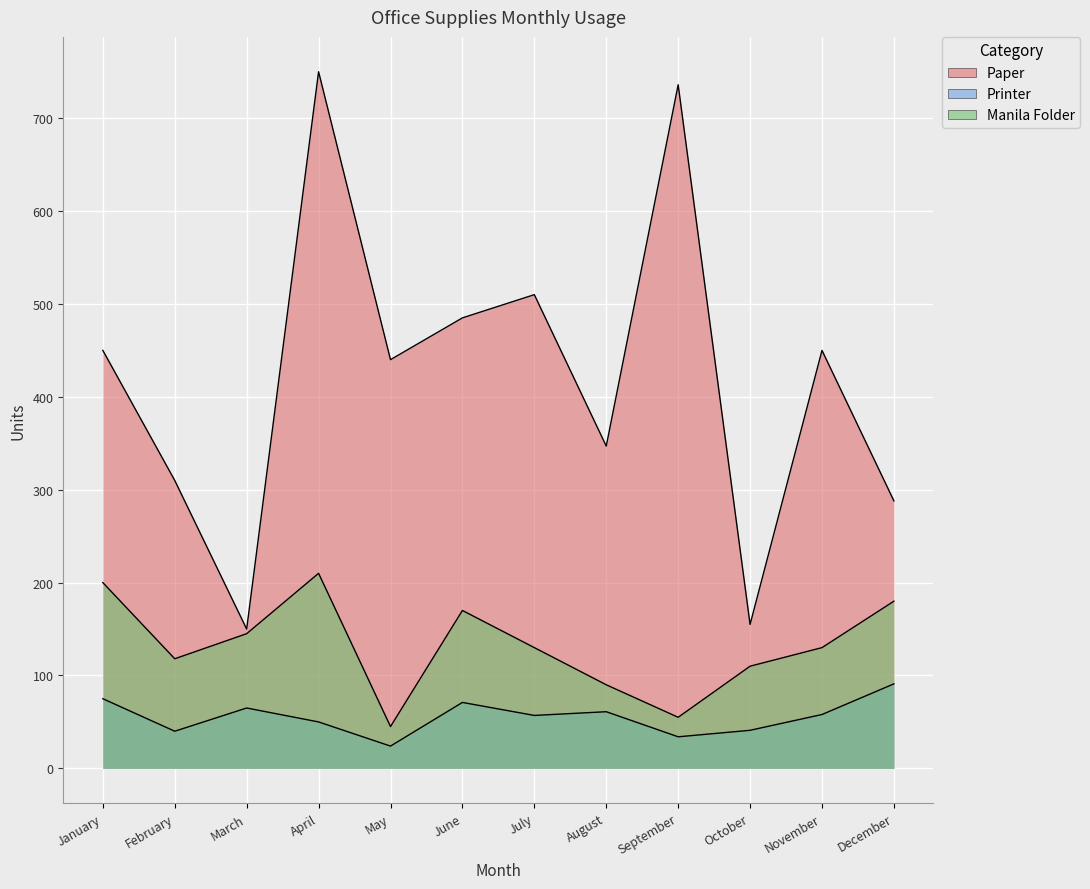

What is the spread (max minus min) of values at April?

700